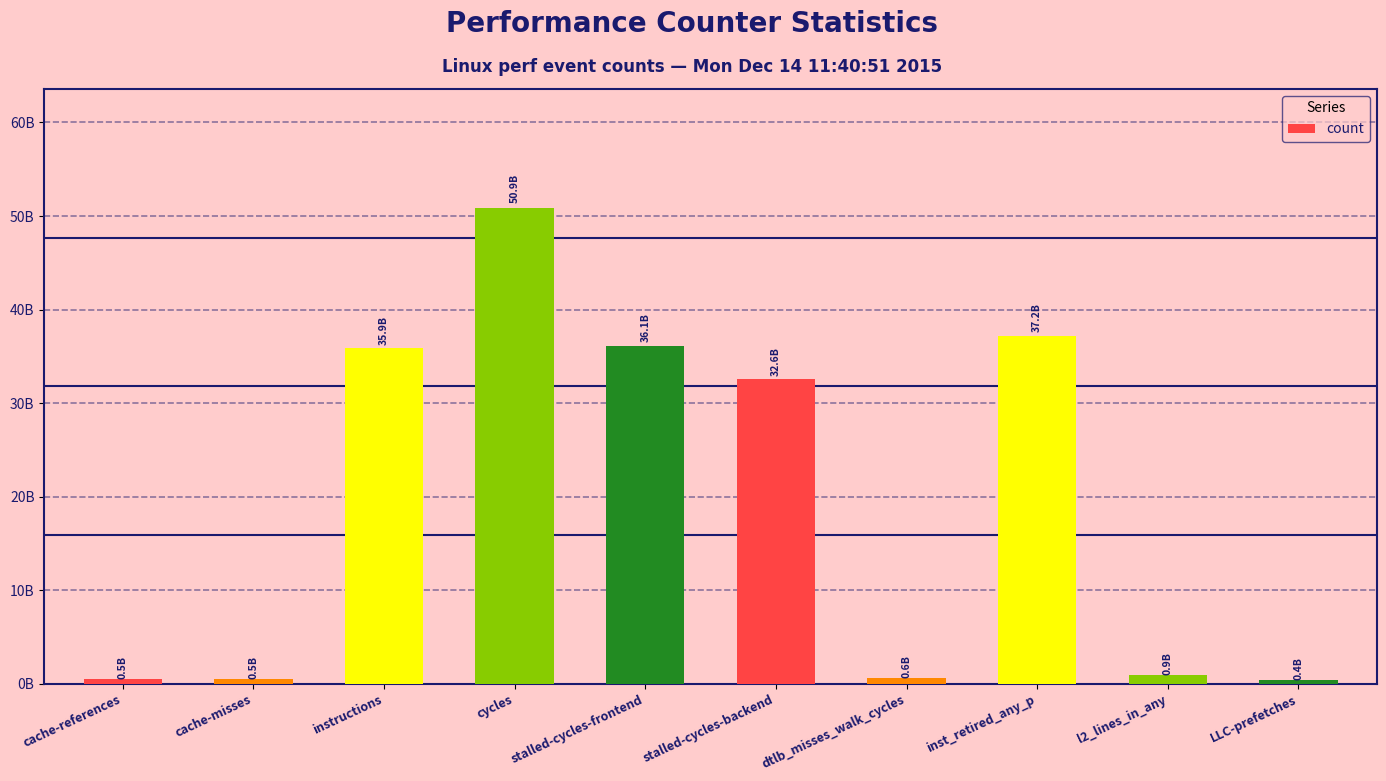

Which category has the lowest value across all series?

LLC-prefetches